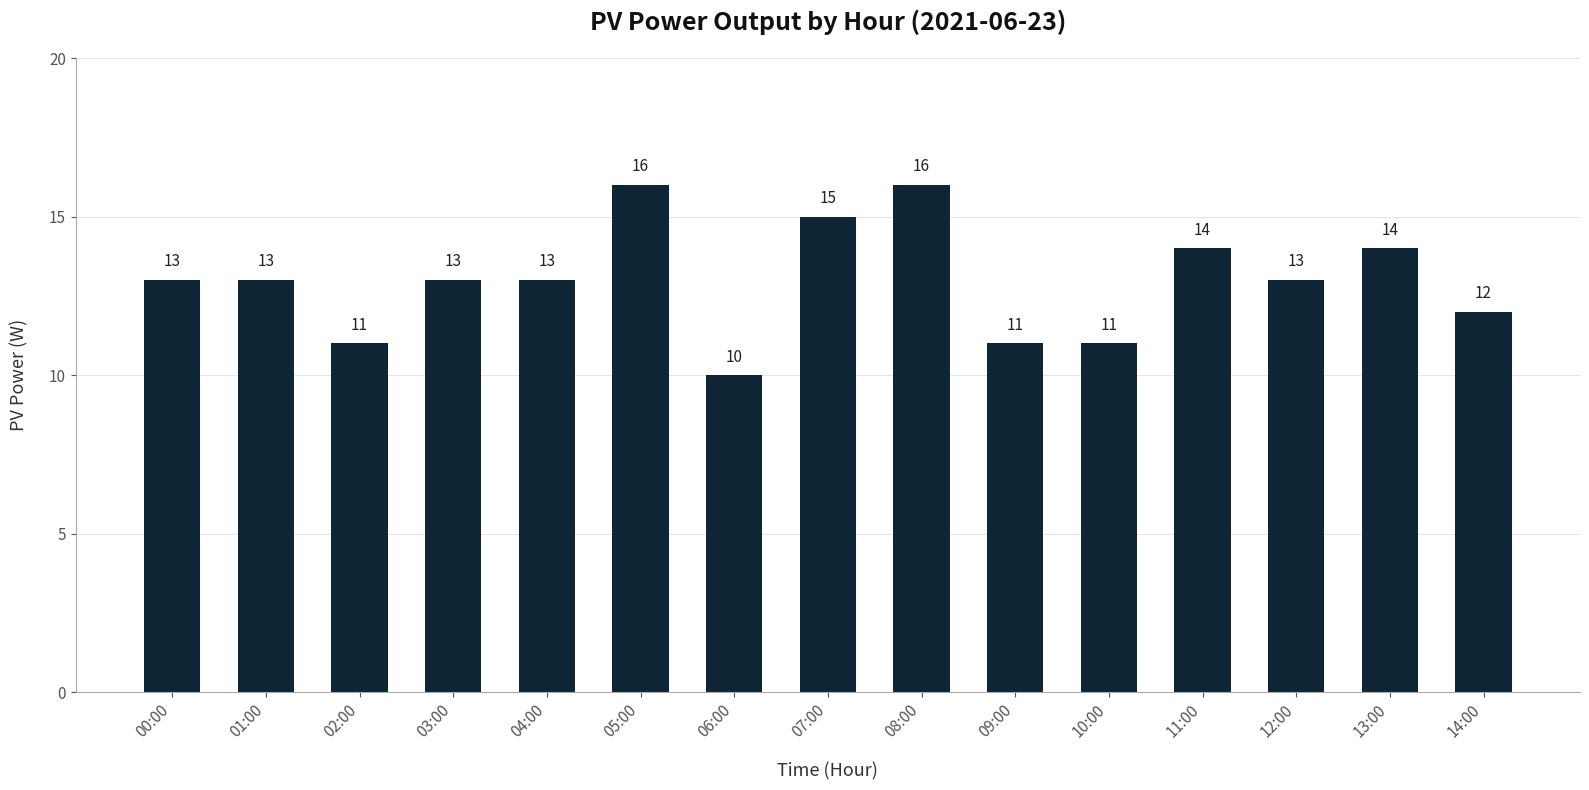

The chart shows a value of 13 at 12:00. True or false?

True